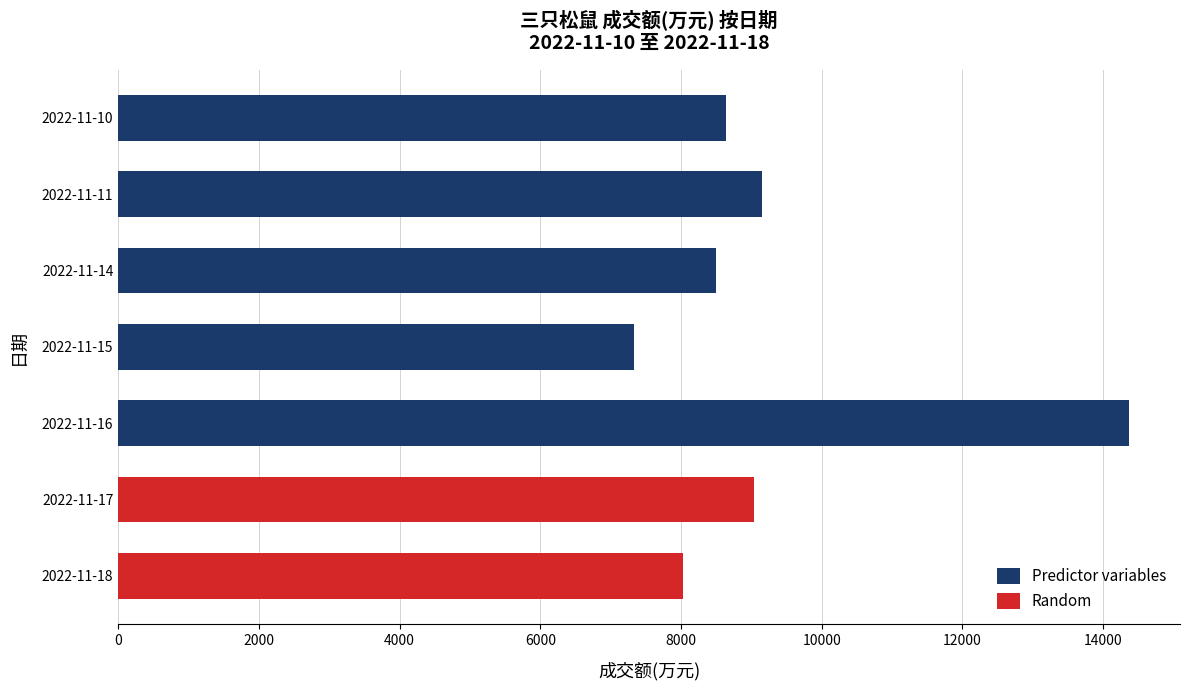

How many data points in Predictor variables are less than 8640?

2